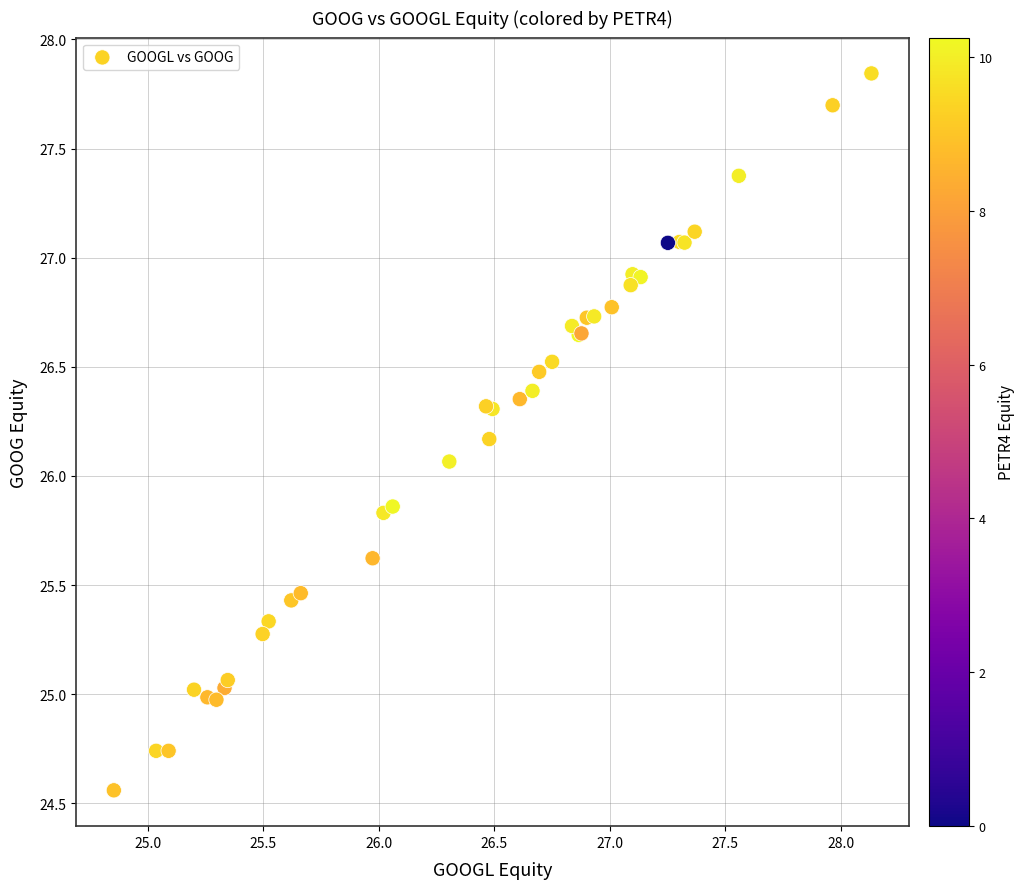

What Y value in the scatter plot is closest to 26?

26.1